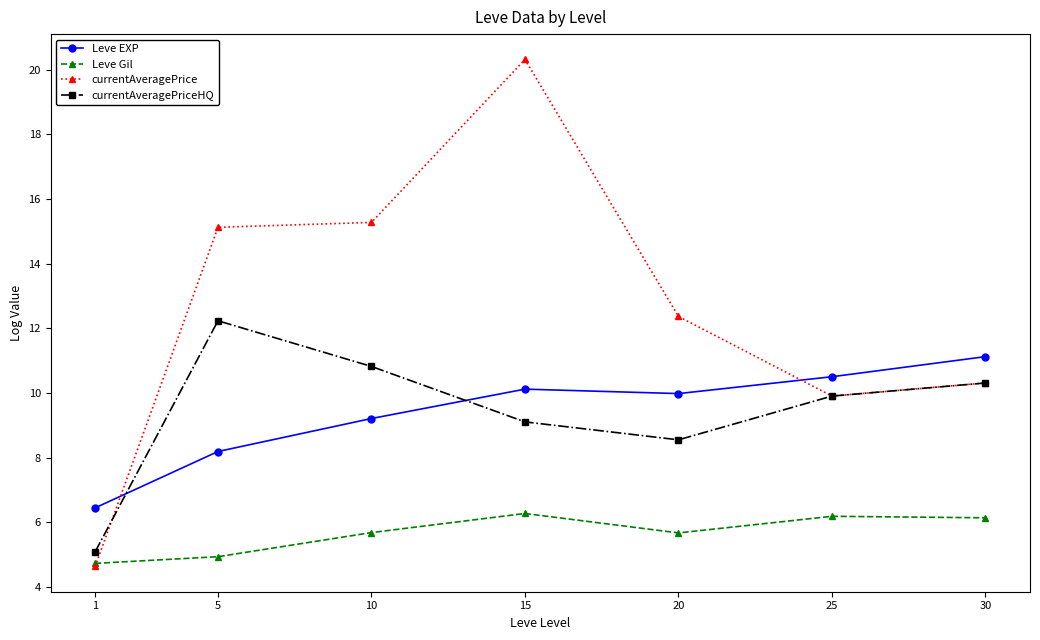

What is the sum of all Leve EXP values?

65.6